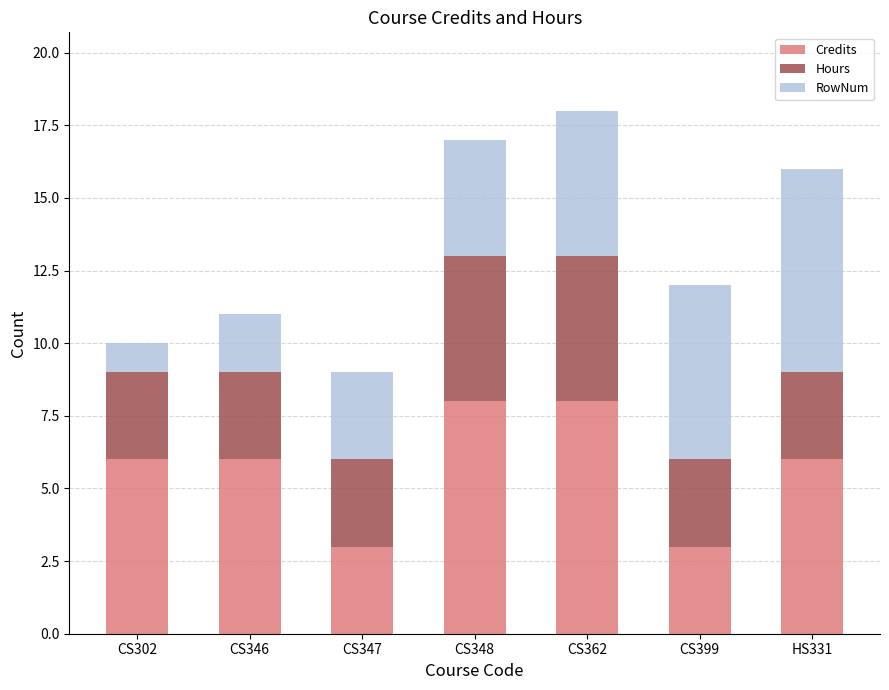

Reading left to right, transcribe the values for Credits.

6	6	3	8	8	3	6